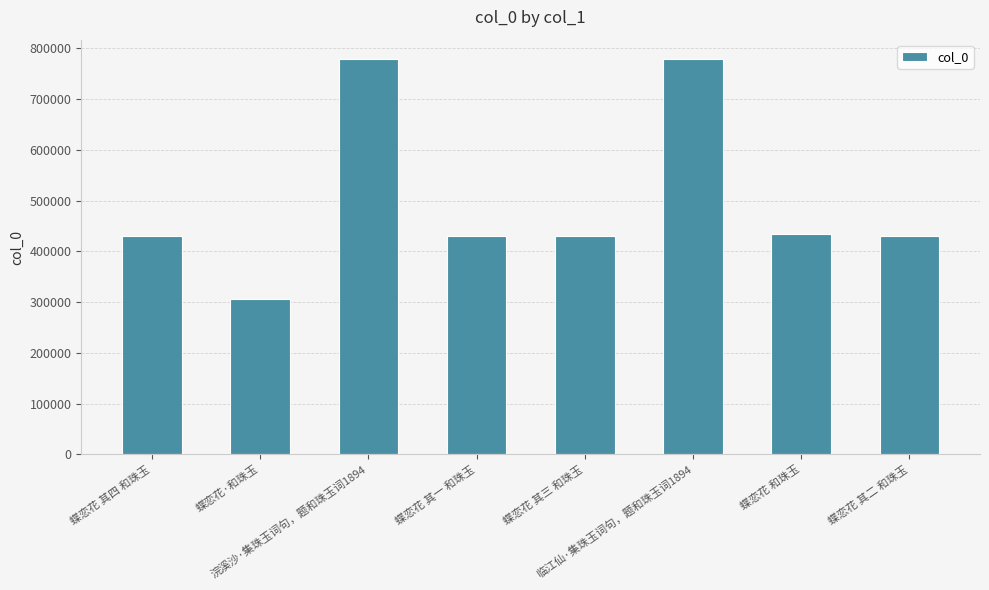

What is the minimum value shown in the chart?

305811